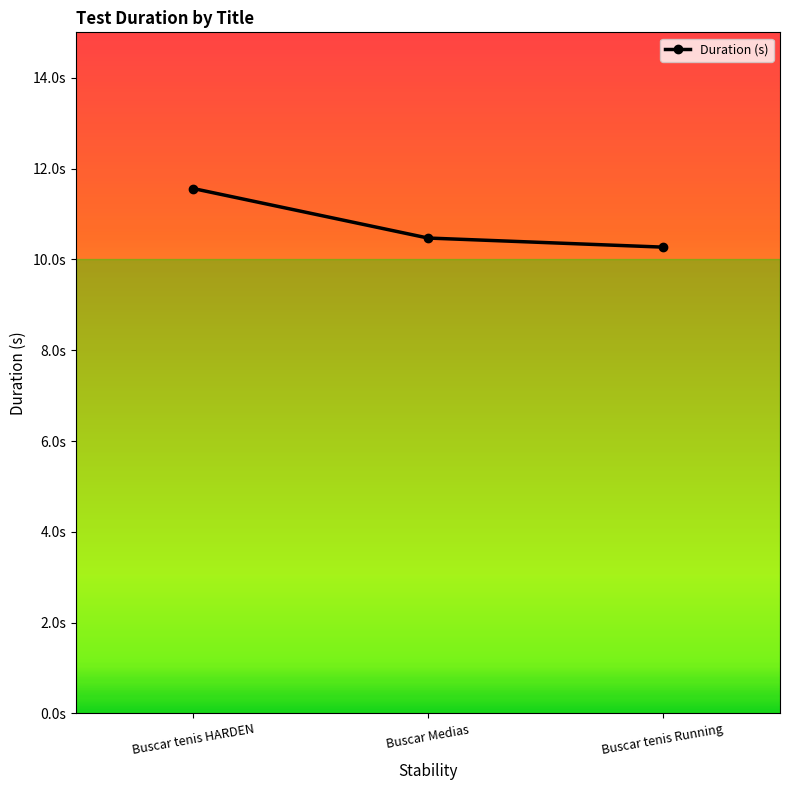

At which category does the chart reach its peak across all series?

Buscar tenis HARDEN